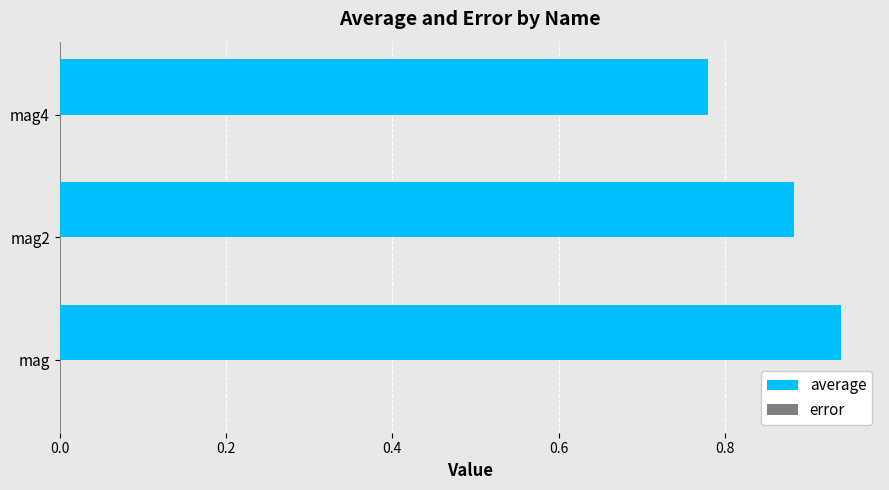

Which label corresponds to the largest value in the chart?

mag